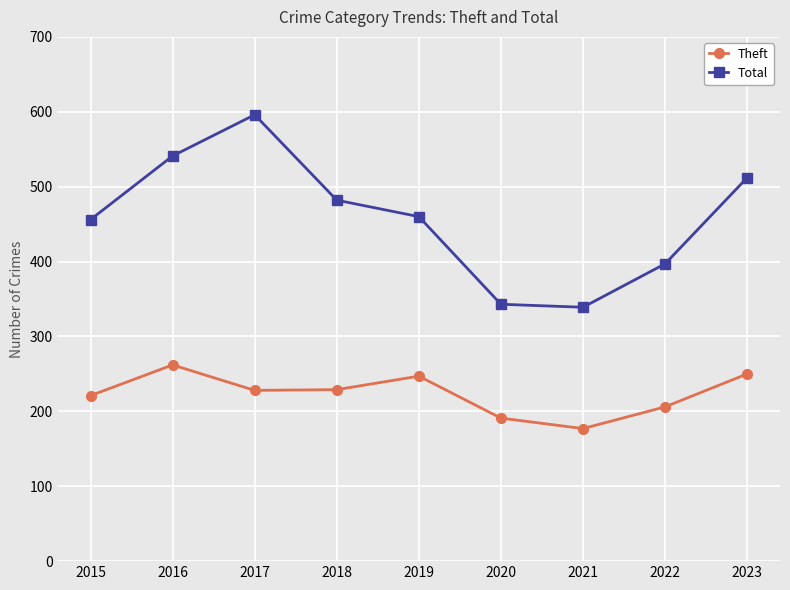

True or false: Theft has a value of 155 at 2019.

False